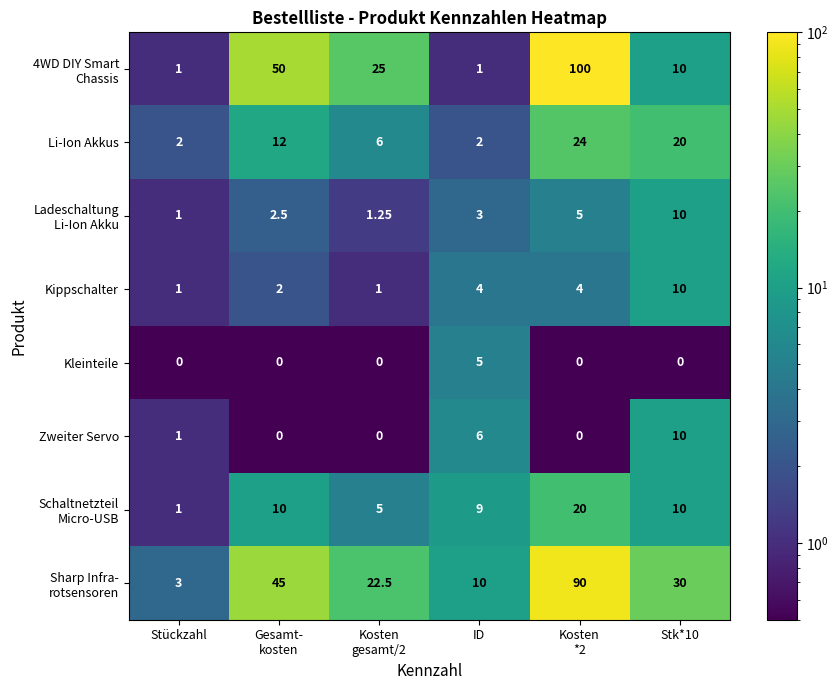

Is the value of Kippschalter at Stückzahl greater than the value of Zweiter Servo at Stk*10?

No